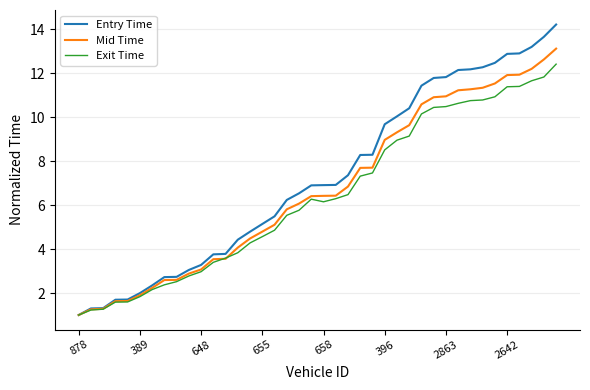

Which series has the largest range (max minus min)?

Entry Time